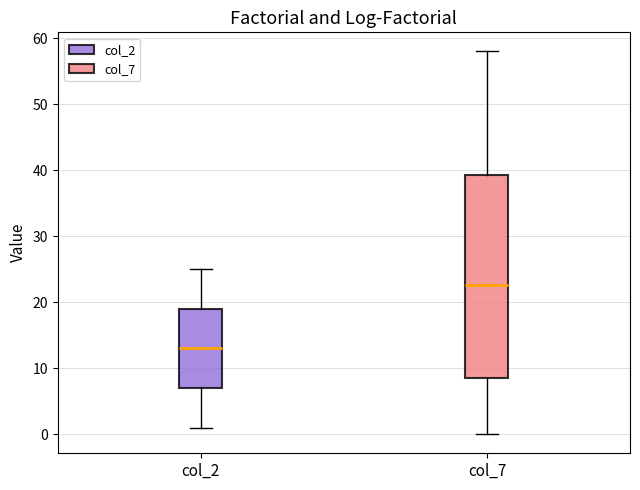

Reading left to right, transcribe this box plot: for each box, give where its median line is, the range the box spans, and where its two whiskers end, as read against the y-axis. The values are not printed on the chart, so give them approximately, as read against the axis.

col_2: median 13, box 7 to 19, whiskers 1 to 25
col_7: median 23, box 9 to 39, whiskers 0 to 58